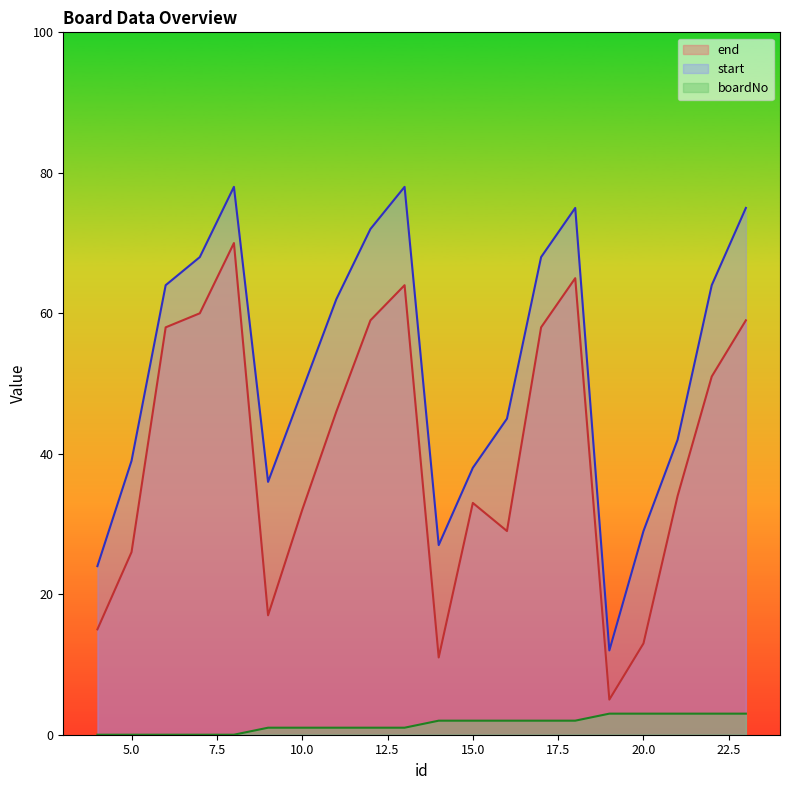

How many distinct data groups are displayed?

3